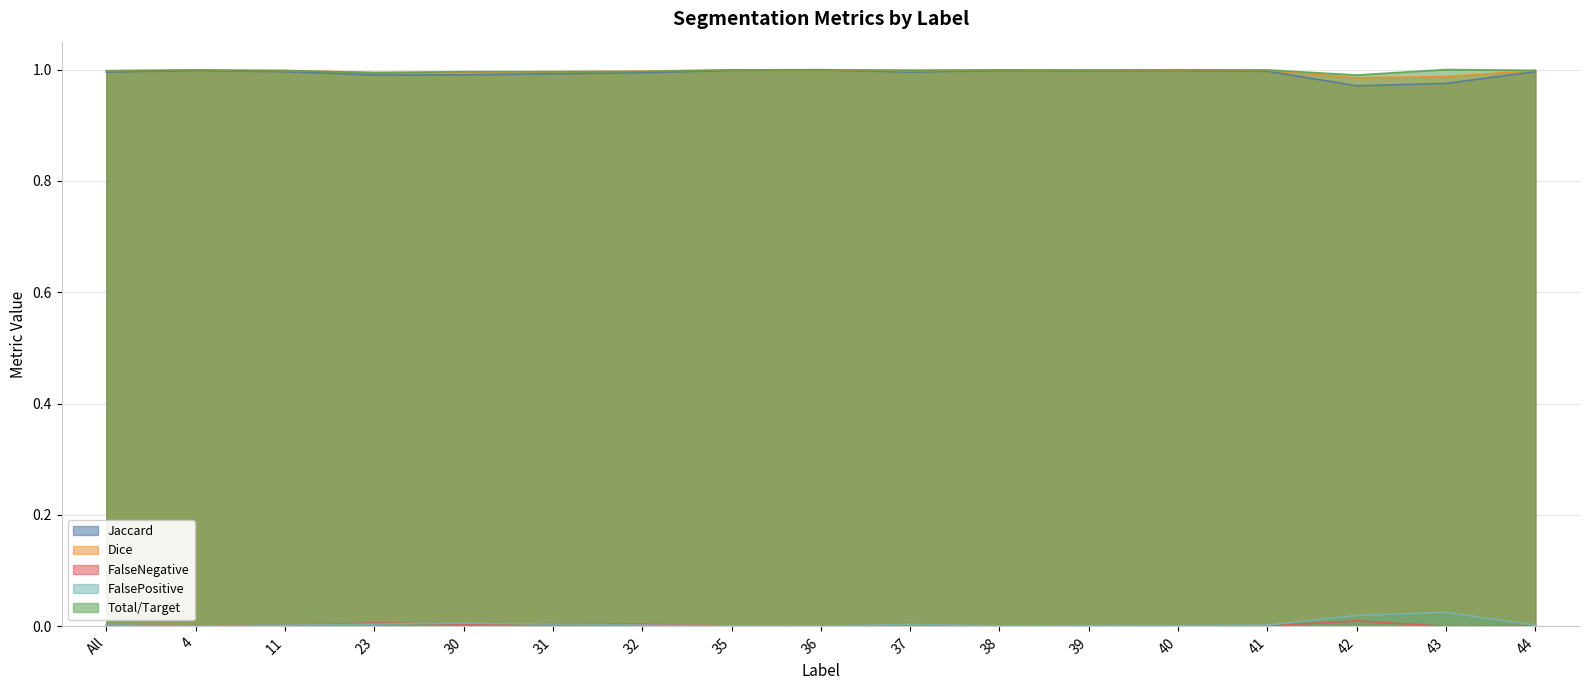

True or false: Jaccard and FalseNegative intersect in this chart.

False